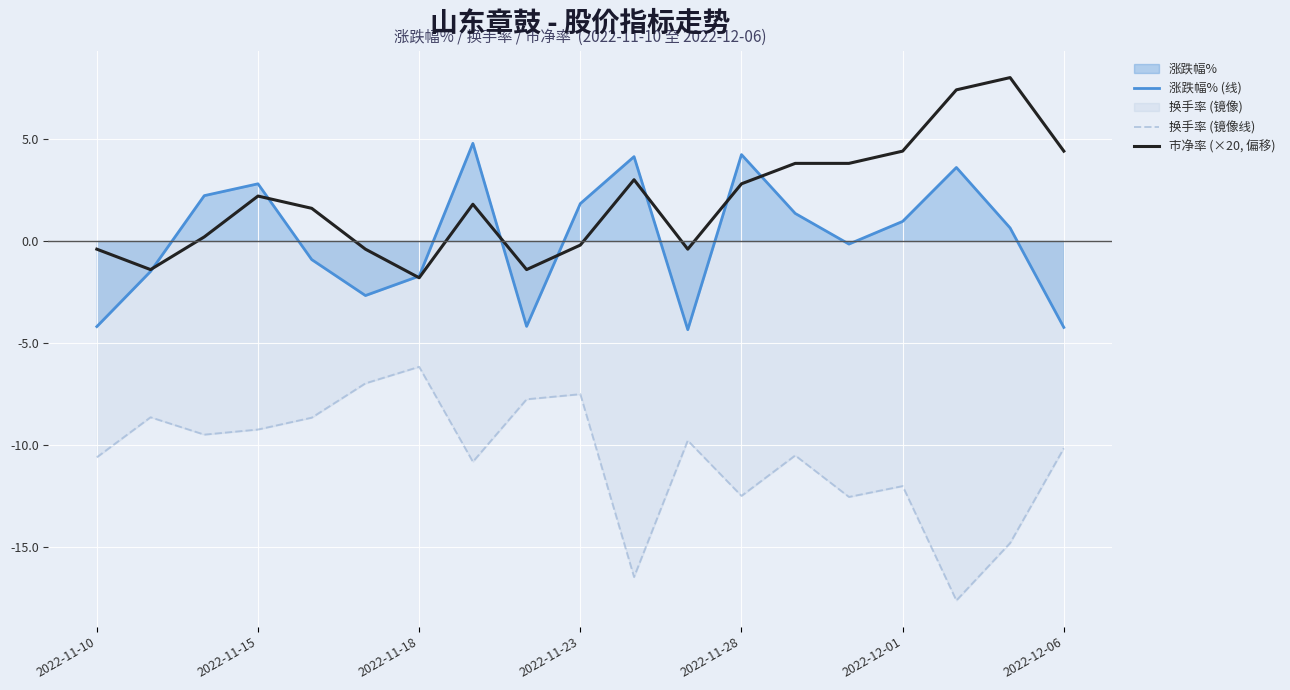

True or false: 换手率 (镜像线) has a value of -6.2 at 16.

False